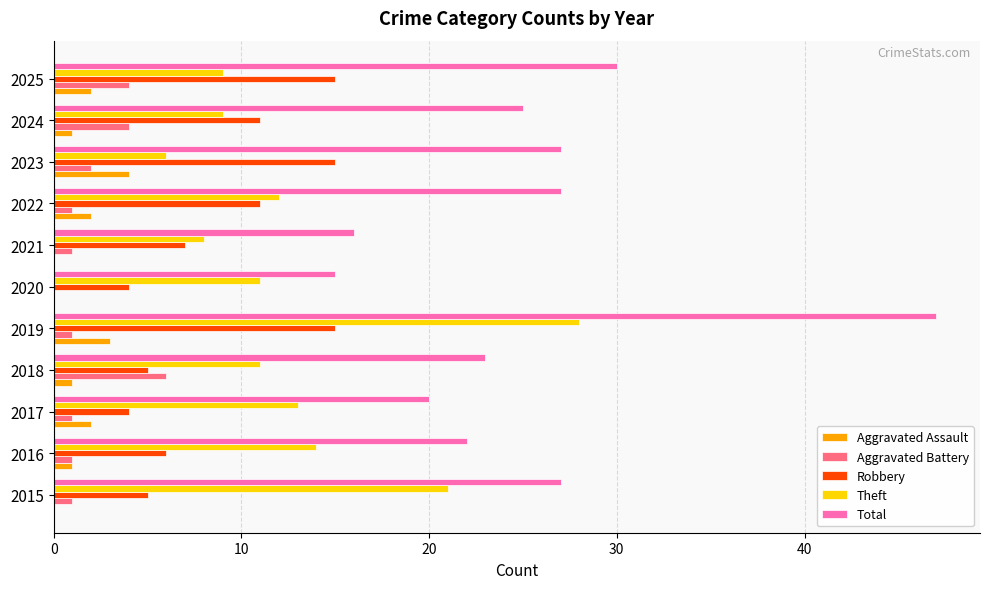

Which series has the widest spread of values?

Total